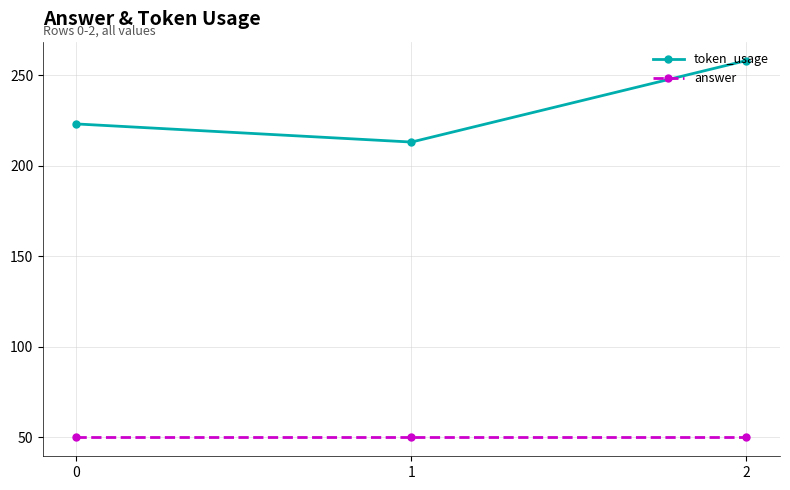

List the series in order of their peak value, highest first.

token_usage, answer